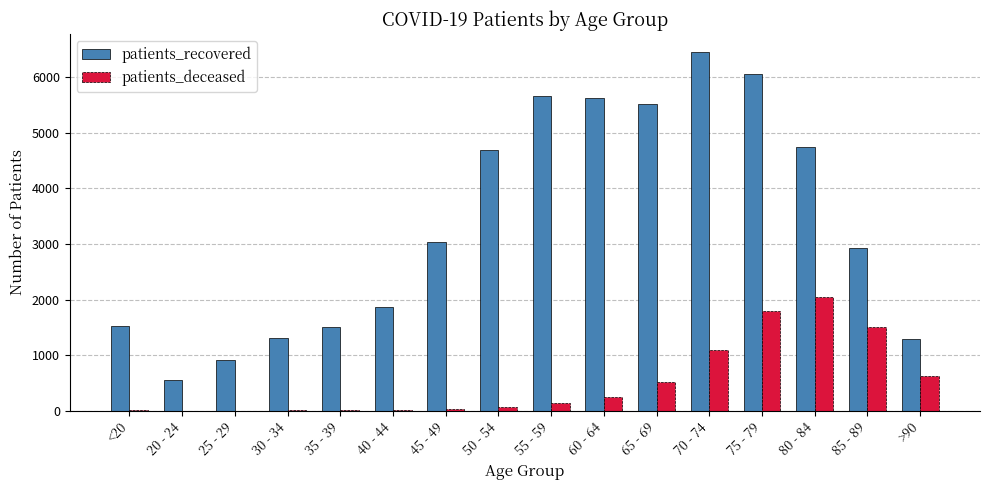

Which label corresponds to the largest value in the chart?

70 - 74